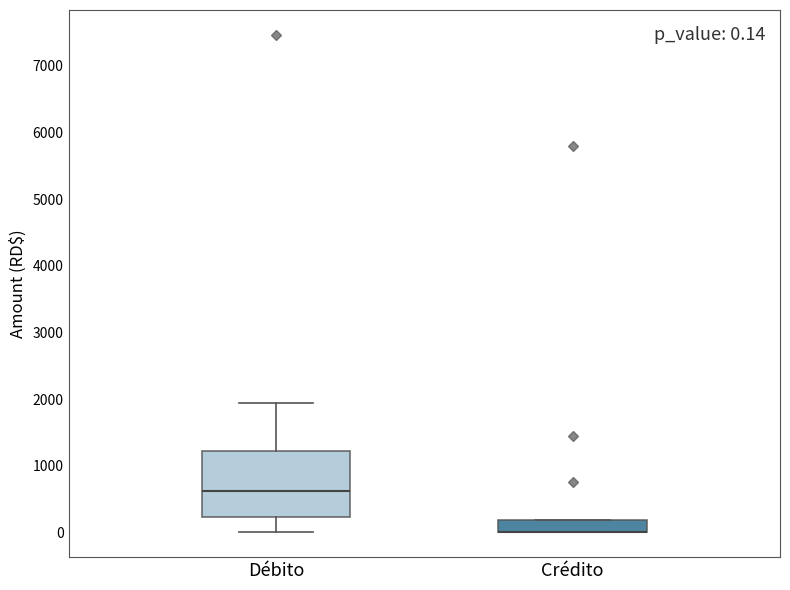

Comparing the boxes themselves (not the whiskers), which one is the tallest?

Débito